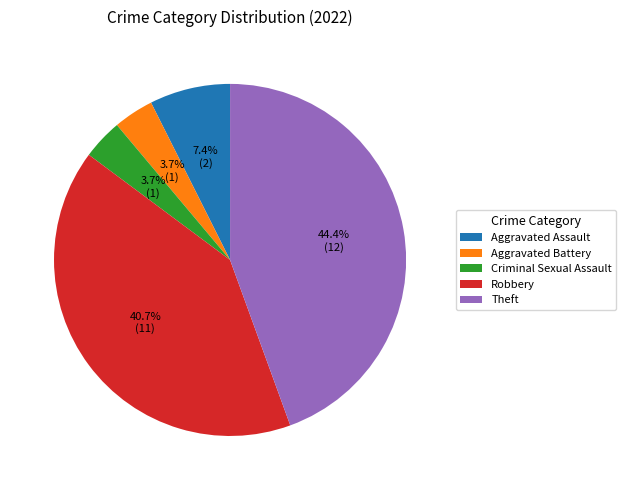

What percentage is the Aggravated Assault slice, to the nearest percent?

7%